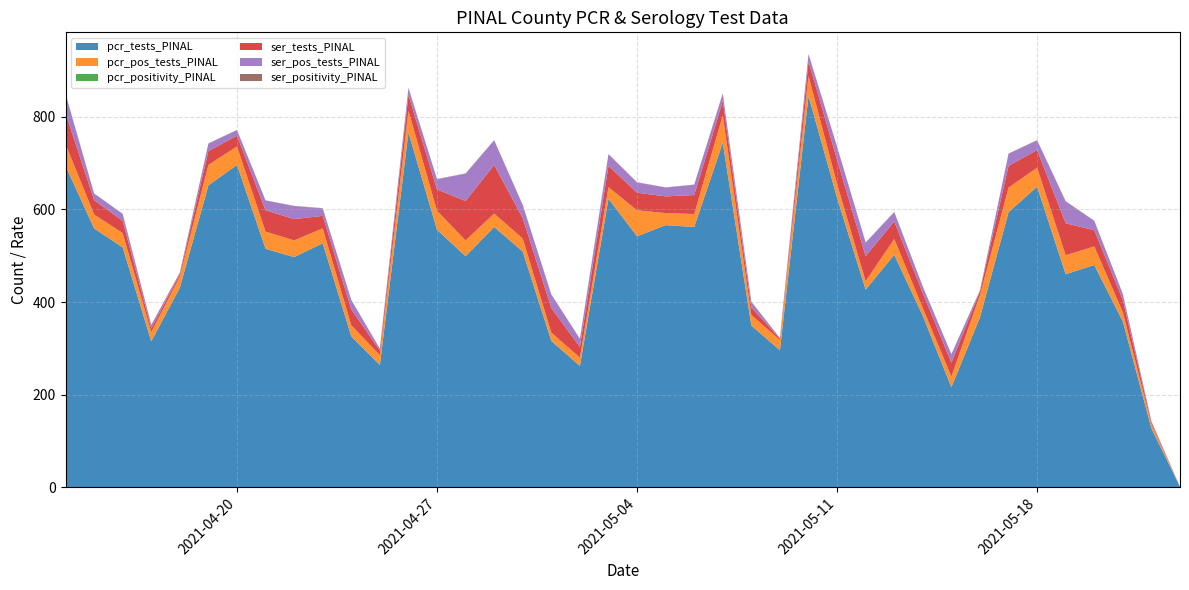

Reading left to right, transcribe all the data shown in this chart.

pcr_tests_PINAL: 2021-05-23=1.0	2021-05-22=127.0	2021-05-21=358.0	2021-05-20=480.0	2021-05-19=460.0	2021-05-18=649.0	2021-05-17=594.0	2021-05-16=367.0	2021-05-15=216.0	2021-05-14=370.0	2021-05-13=502.0	2021-05-12=427.0	2021-05-11=625.0	2021-05-10=845.0	2021-05-09=296.0	2021-05-08=349.0	2021-05-07=744.0	2021-05-06=562.0	2021-05-05=566.0	2021-05-04=542.0	2021-05-03=623.0	2021-05-02=262.0	2021-05-01=316.0	2021-04-30=509.0	2021-04-29=562.0	2021-04-28=499.0	2021-04-27=556.0	2021-04-26=766.0	2021-04-25=264.0	2021-04-24=326.0	2021-04-23=527.0	2021-04-22=497.0	2021-04-21=515.0	2021-04-20=696.0	2021-04-19=652.0	2021-04-18=431.0	2021-04-17=315.0	2021-04-16=518.0	2021-04-15=559.0	2021-04-14=694.0
pcr_pos_tests_PINAL: 2021-05-23=0.0	2021-05-22=9.0	2021-05-21=20.0	2021-05-20=40.0	2021-05-19=41.0	2021-05-18=41.0	2021-05-17=53.0	2021-05-16=48.0	2021-05-15=23.0	2021-05-14=17.0	2021-05-13=34.0	2021-05-12=18.0	2021-05-11=30.0	2021-05-10=43.0	2021-05-09=22.0	2021-05-08=23.0	2021-05-07=59.0	2021-05-06=28.0	2021-05-05=26.0	2021-05-04=56.0	2021-05-03=25.0	2021-05-02=18.0	2021-05-01=18.0	2021-04-30=28.0	2021-04-29=29.0	2021-04-28=34.0	2021-04-27=41.0	2021-04-26=47.0	2021-04-25=21.0	2021-04-24=24.0	2021-04-23=32.0	2021-04-22=36.0	2021-04-21=37.0	2021-04-20=40.0	2021-04-19=44.0	2021-04-18=24.0	2021-04-17=20.0	2021-04-16=31.0	2021-04-15=30.0	2021-04-14=47.0
pcr_positivity_PINAL: 2021-05-23=0.0	2021-05-22=0.1	2021-05-21=0.1	2021-05-20=0.1	2021-05-19=0.1	2021-05-18=0.1	2021-05-17=0.1	2021-05-16=0.1	2021-05-15=0.1	2021-05-14=0.0	2021-05-13=0.1	2021-05-12=0.0	2021-05-11=0.0	2021-05-10=0.1	2021-05-09=0.1	2021-05-08=0.1	2021-05-07=0.1	2021-05-06=0.0	2021-05-05=0.0	2021-05-04=0.1	2021-05-03=0.0	2021-05-02=0.1	2021-05-01=0.1	2021-04-30=0.1	2021-04-29=0.1	2021-04-28=0.1	2021-04-27=0.1	2021-04-26=0.1	2021-04-25=0.1	2021-04-24=0.1	2021-04-23=0.1	2021-04-22=0.1	2021-04-21=0.1	2021-04-20=0.1	2021-04-19=0.1	2021-04-18=0.1	2021-04-17=0.1	2021-04-16=0.1	2021-04-15=0.1	2021-04-14=0.1
ser_tests_PINAL: 2021-05-23=0.0	2021-05-22=4.0	2021-05-21=26.0	2021-05-20=35.0	2021-05-19=69.0	2021-05-18=38.0	2021-05-17=47.0	2021-05-16=8.0	2021-05-15=30.0	2021-05-14=32.0	2021-05-13=38.0	2021-05-12=54.0	2021-05-11=52.0	2021-05-10=31.0	2021-05-09=3.0	2021-05-08=16.0	2021-05-07=31.0	2021-05-06=41.0	2021-05-05=36.0	2021-05-04=38.0	2021-05-03=46.0	2021-05-02=23.0	2021-05-01=53.0	2021-04-30=44.0	2021-04-29=105.0	2021-04-28=85.0	2021-04-27=46.0	2021-04-26=34.0	2021-04-25=10.0	2021-04-24=34.0	2021-04-23=27.0	2021-04-22=46.0	2021-04-21=46.0	2021-04-20=23.0	2021-04-19=30.0	2021-04-18=5.0	2021-04-17=8.0	2021-04-16=26.0	2021-04-15=31.0	2021-04-14=67.0
ser_pos_tests_PINAL: 2021-05-23=0.0	2021-05-22=2.0	2021-05-21=13.0	2021-05-20=20.0	2021-05-19=47.0	2021-05-18=21.0	2021-05-17=26.0	2021-05-16=2.0	2021-05-15=18.0	2021-05-14=14.0	2021-05-13=20.0	2021-05-12=29.0	2021-05-11=28.0	2021-05-10=16.0	2021-05-09=1.0	2021-05-08=12.0	2021-05-07=16.0	2021-05-06=22.0	2021-05-05=19.0	2021-05-04=22.0	2021-05-03=25.0	2021-05-02=17.0	2021-05-01=29.0	2021-04-30=28.0	2021-04-29=53.0	2021-04-28=59.0	2021-04-27=22.0	2021-04-26=15.0	2021-04-25=4.0	2021-04-24=20.0	2021-04-23=16.0	2021-04-22=28.0	2021-04-21=21.0	2021-04-20=12.0	2021-04-19=16.0	2021-04-18=3.0	2021-04-17=7.0	2021-04-16=15.0	2021-04-15=14.0	2021-04-14=41.0
ser_positivity_PINAL: 2021-05-23=0.0	2021-05-22=0.5	2021-05-21=0.5	2021-05-20=0.6	2021-05-19=0.7	2021-05-18=0.6	2021-05-17=0.6	2021-05-16=0.2	2021-05-15=0.6	2021-05-14=0.4	2021-05-13=0.5	2021-05-12=0.5	2021-05-11=0.5	2021-05-10=0.5	2021-05-09=0.3	2021-05-08=0.8	2021-05-07=0.5	2021-05-06=0.5	2021-05-05=0.5	2021-05-04=0.6	2021-05-03=0.5	2021-05-02=0.7	2021-05-01=0.5	2021-04-30=0.6	2021-04-29=0.5	2021-04-28=0.7	2021-04-27=0.5	2021-04-26=0.4	2021-04-25=0.4	2021-04-24=0.6	2021-04-23=0.6	2021-04-22=0.6	2021-04-21=0.5	2021-04-20=0.5	2021-04-19=0.5	2021-04-18=0.6	2021-04-17=0.9	2021-04-16=0.6	2021-04-15=0.5	2021-04-14=0.6